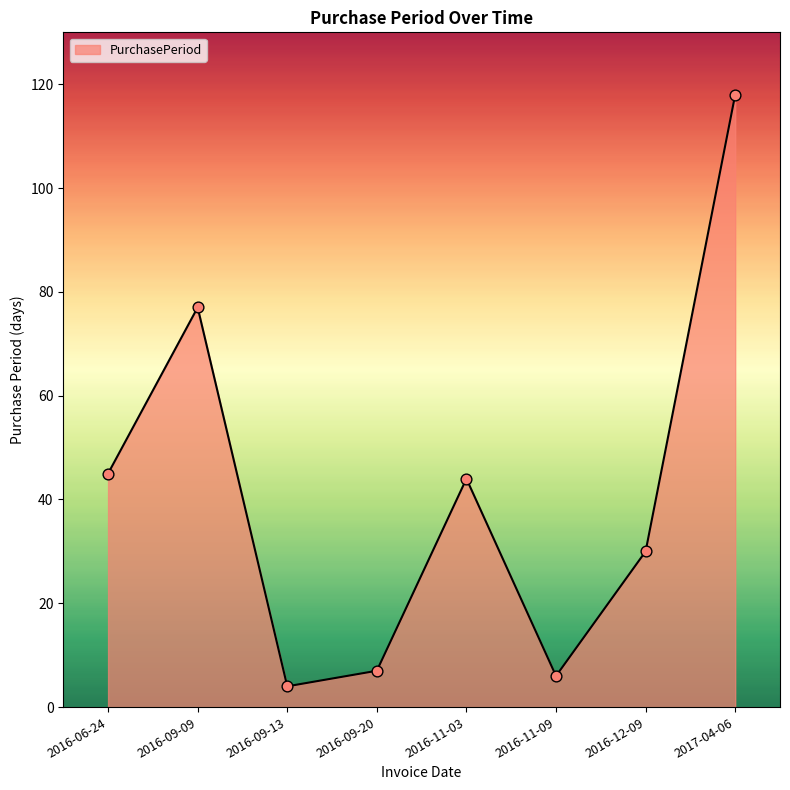

Approximately how many times larger is the value at 2016-06-24 compared to 2016-09-13?

11.2